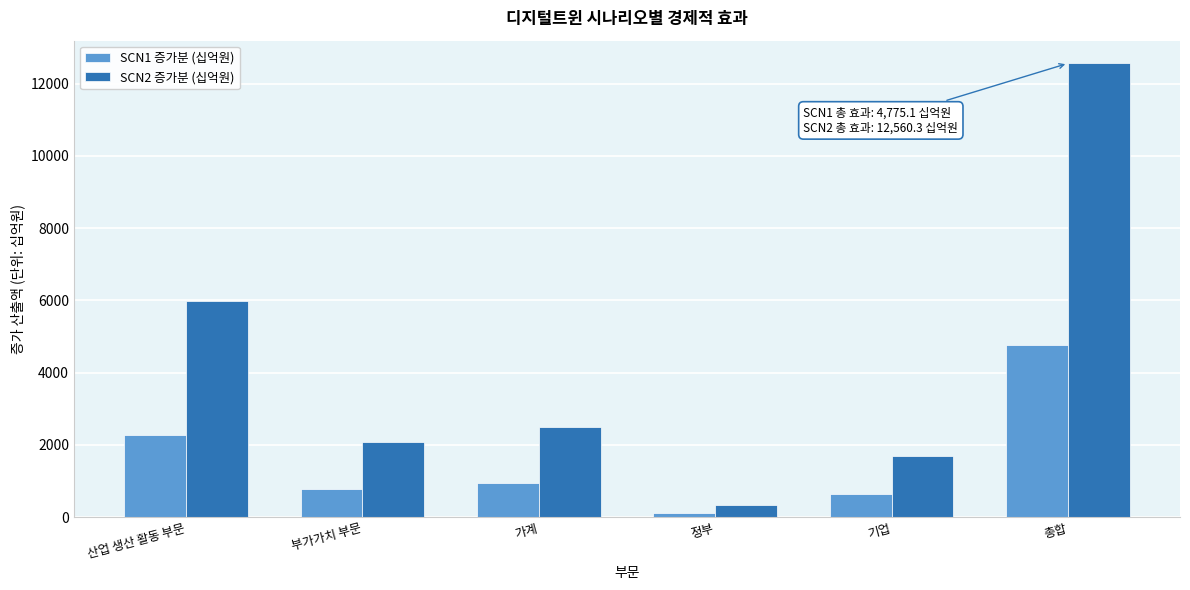

Reading left to right, extract all data points from this chart.

SCN1 증가분 (십억원): 2273.5	786.3	946.3	124.7	644.2	4775.1
SCN2 증가분 (십억원): 5980.3	2068.3	2489.2	328.1	1694.4	12560.3